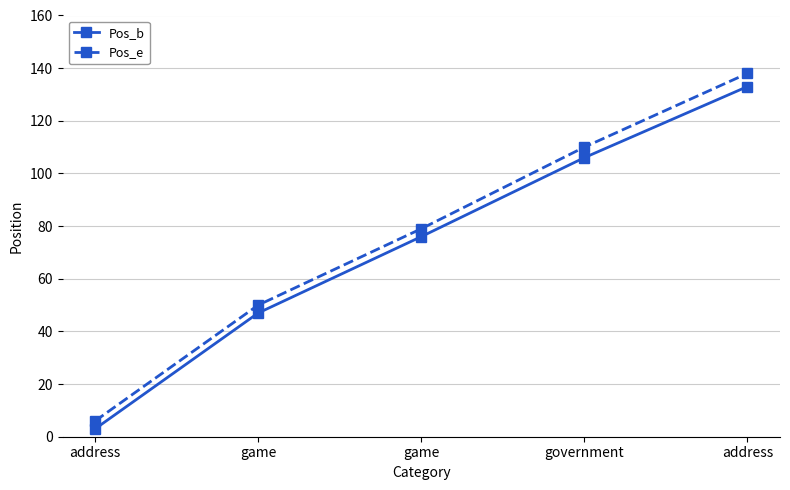

True or false: Pos_b has a value of 35 at game.

False